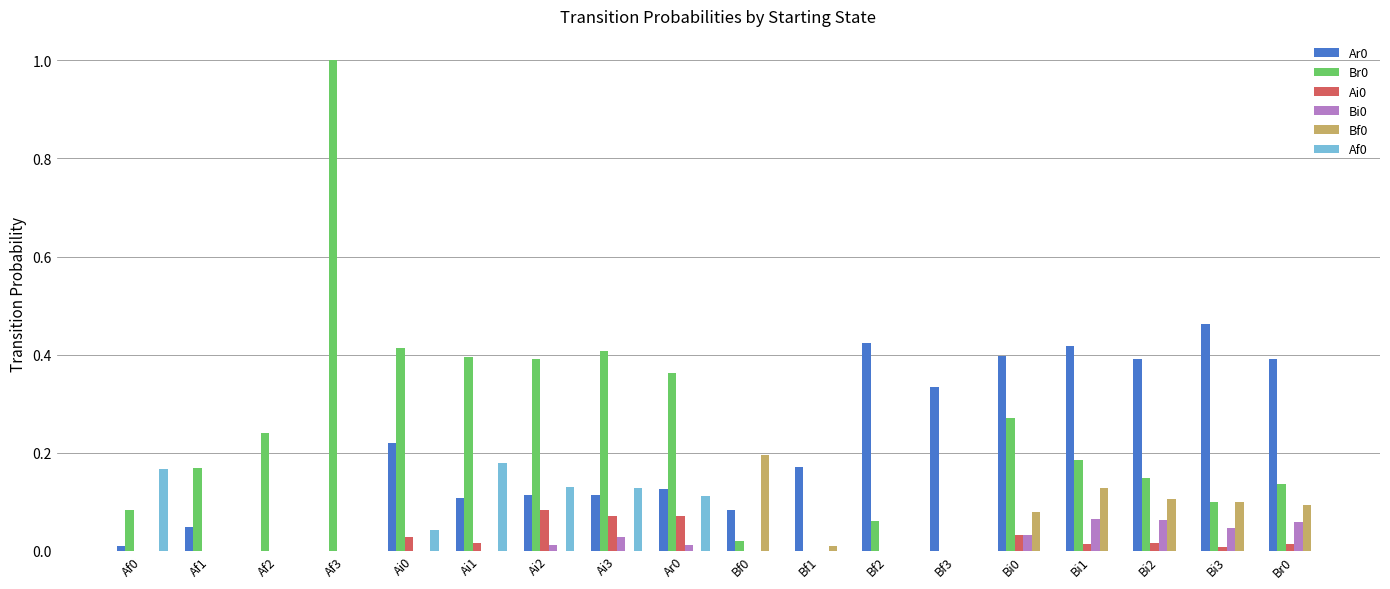

Which category has the highest value across all series?

Af3